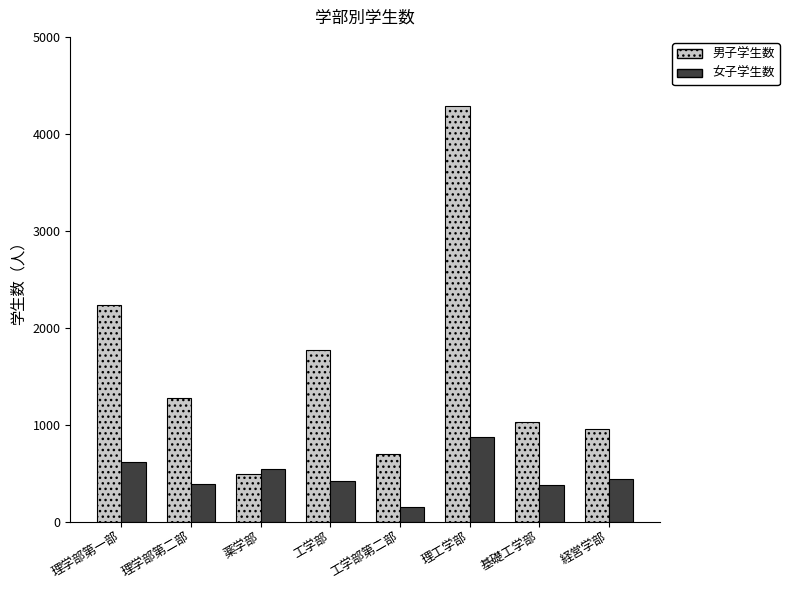

At which category is the sum across all series the highest?

理工学部